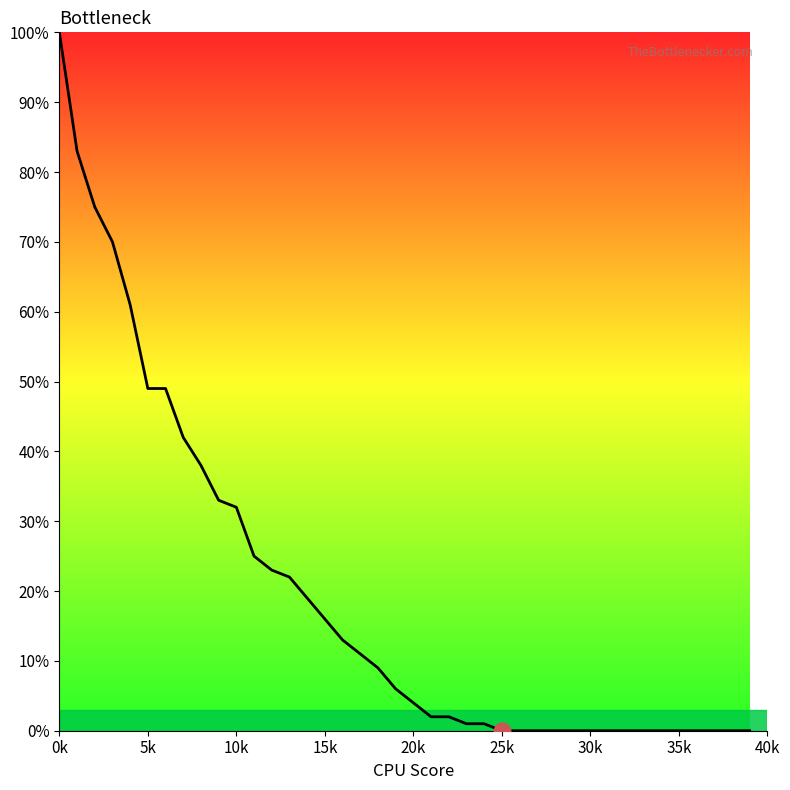

What is the label of the 16th point from the left?

15k